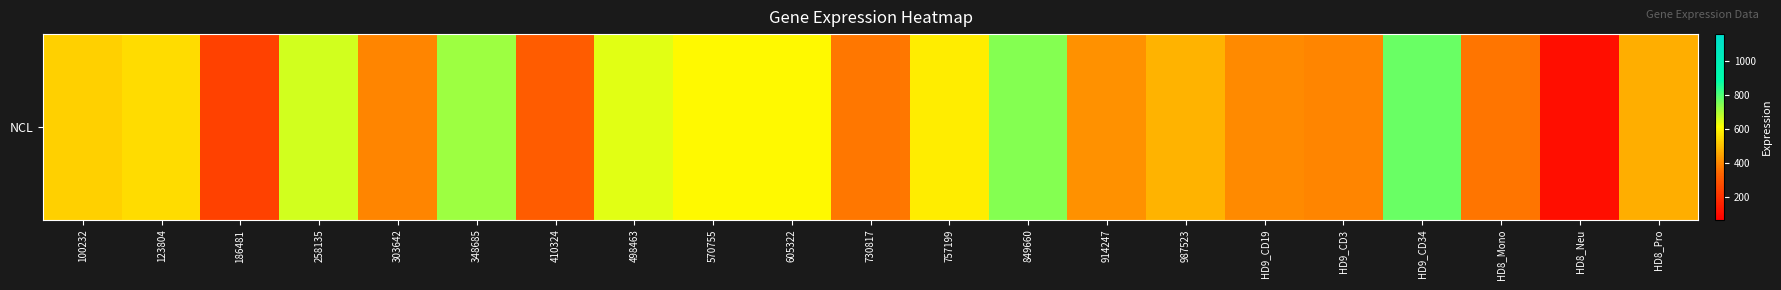

Reading left to right, what are all the values shown in this chart?

529.5	547.5	243.0	660.8	396.8	716.1	315.7	645.0	602.1	600.9	368.3	579.5	743.4	418.5	477.4	404.6	395.6	770.9	366.9	103.8	467.2